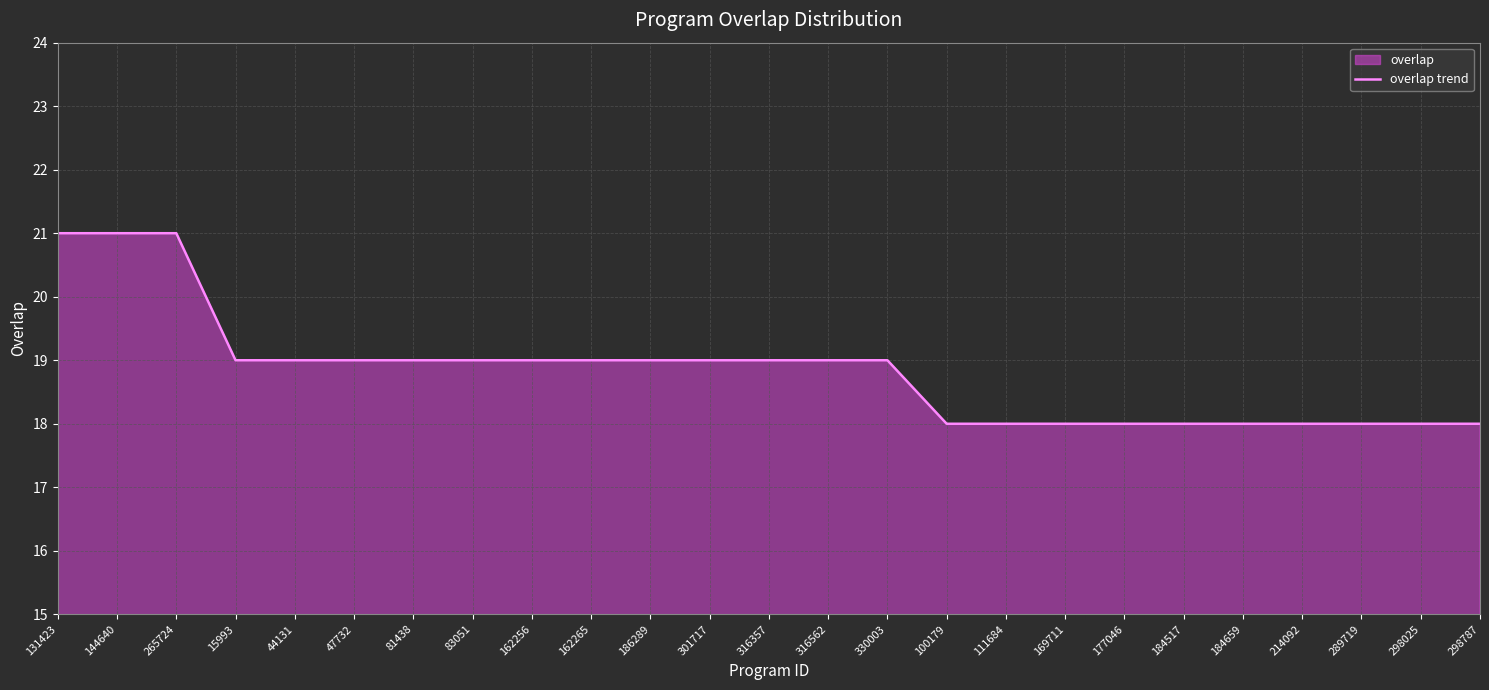

Read the value at 298787.

18